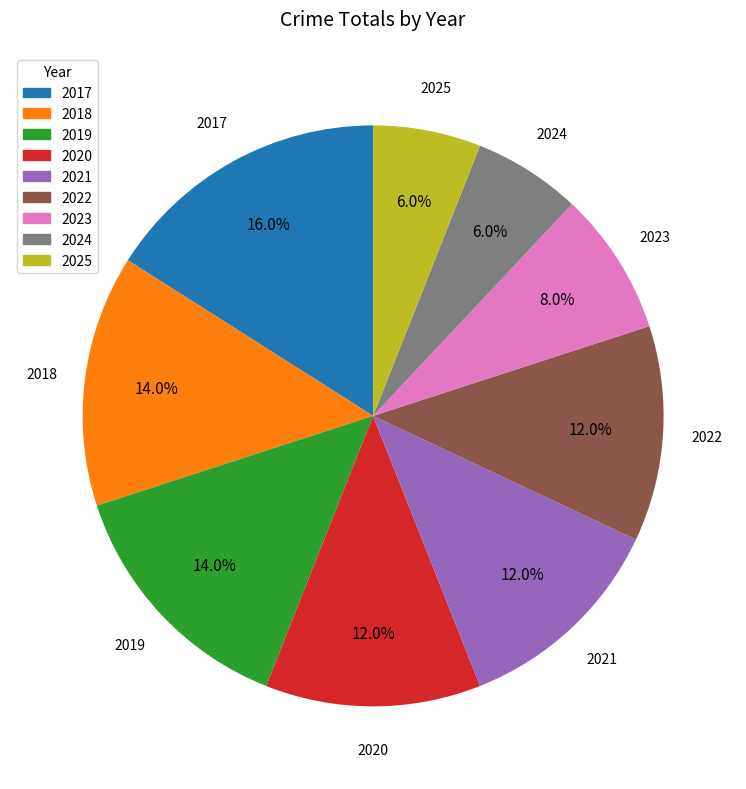

Is there a majority slice in this chart?

No